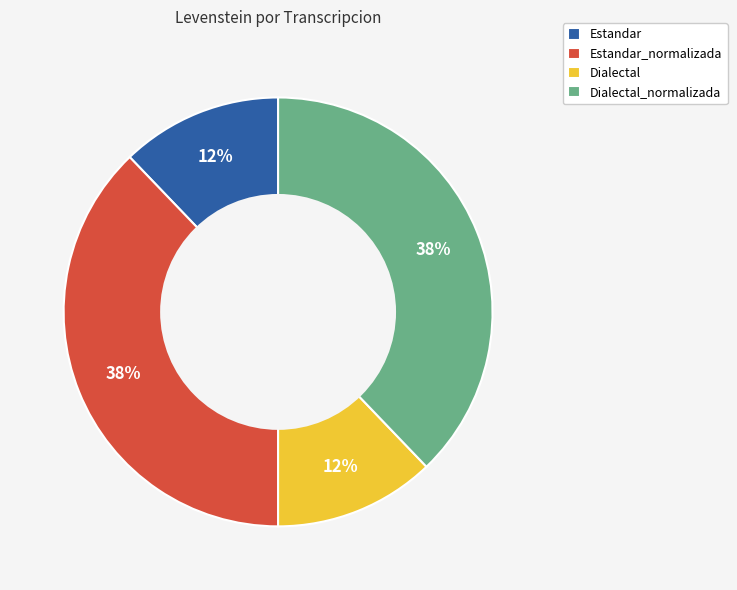

How many segments does this pie chart have?

4